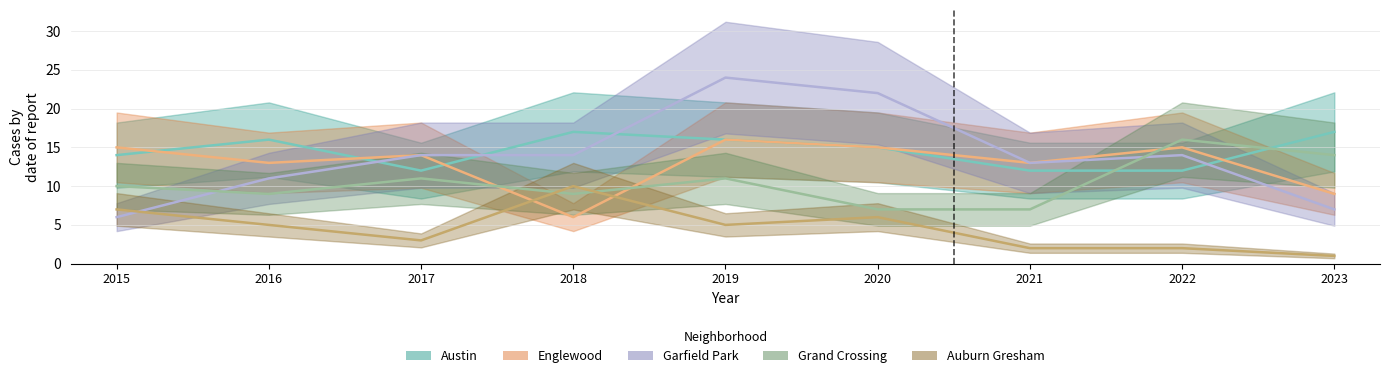

Which series has the largest range (max minus min)?

Garfield Park